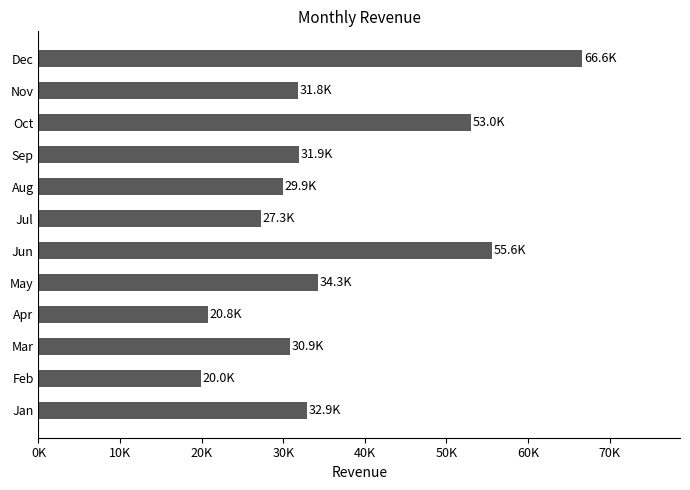

Are the bars horizontal?

Yes